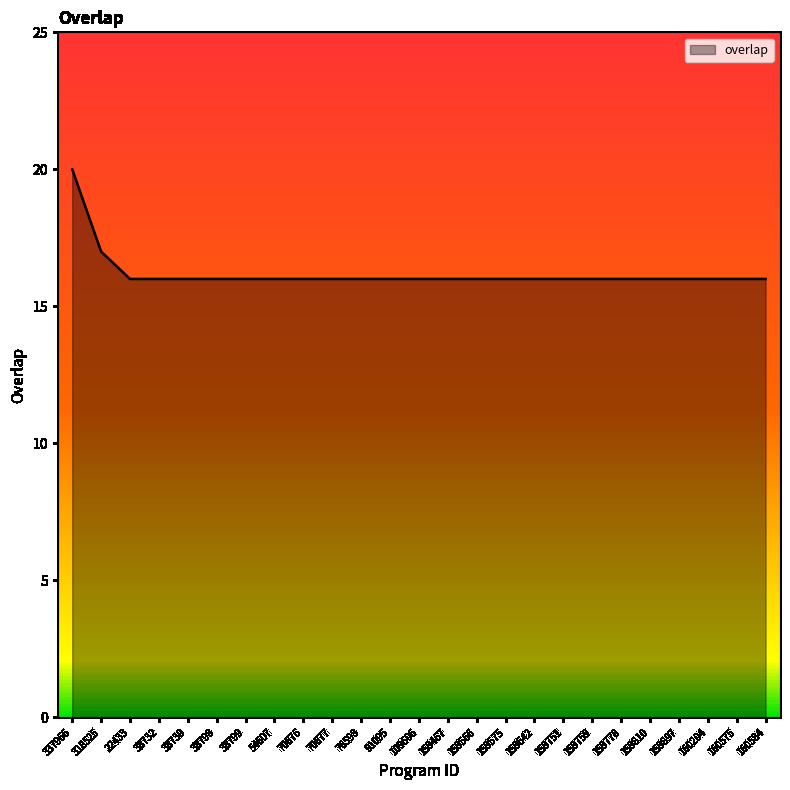

What is the sum of the values at 70677 and 38798?

32